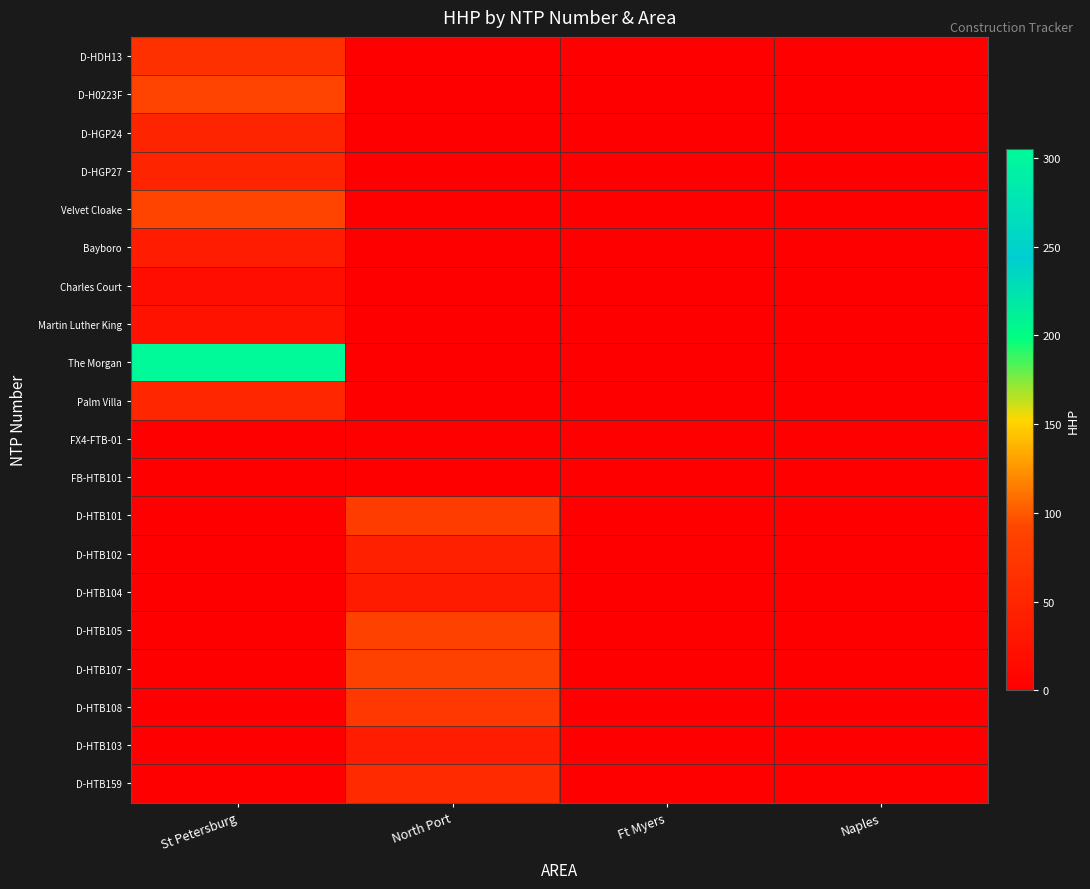

List the series in order of their peak value, highest first.

The Morgan, Velvet Cloake, D-H0223F, D-HTB105, D-HTB107, D-HTB101, D-HTB108, D-HDH13, D-HTB159, Palm Villa, D-HGP24, D-HGP27, D-HTB102, Bayboro, D-HTB103, D-HTB104, Martin Luther King, Charles Court, FX4-FTB-01, FB-HTB101